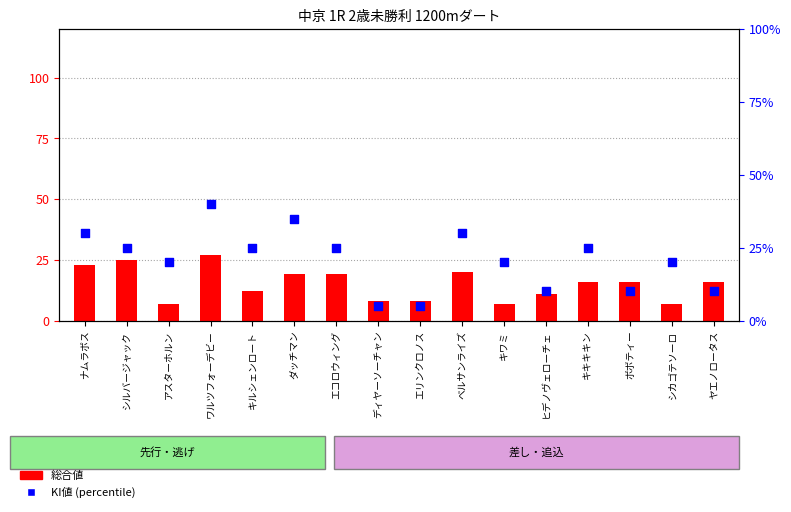

Which series has the widest spread of Y values?

KI値